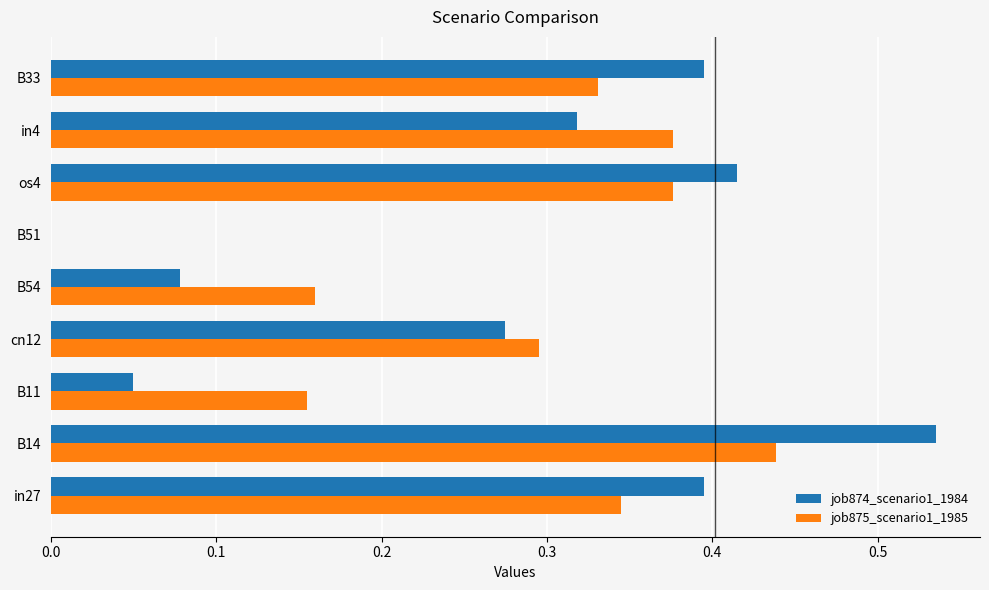

The value of job874_scenario1_1984 at B33 is 0.4. True or false?

True